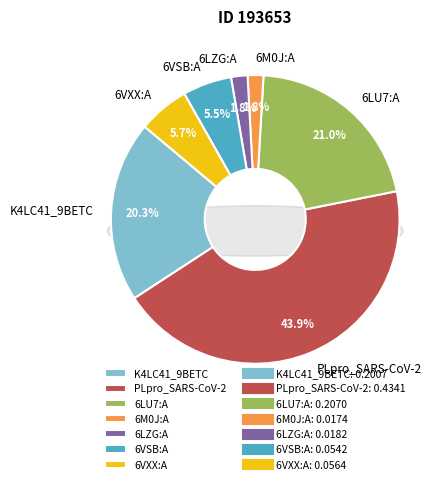

Is it true that PLpro_SARS-CoV-2 is 35% of the pie?

False